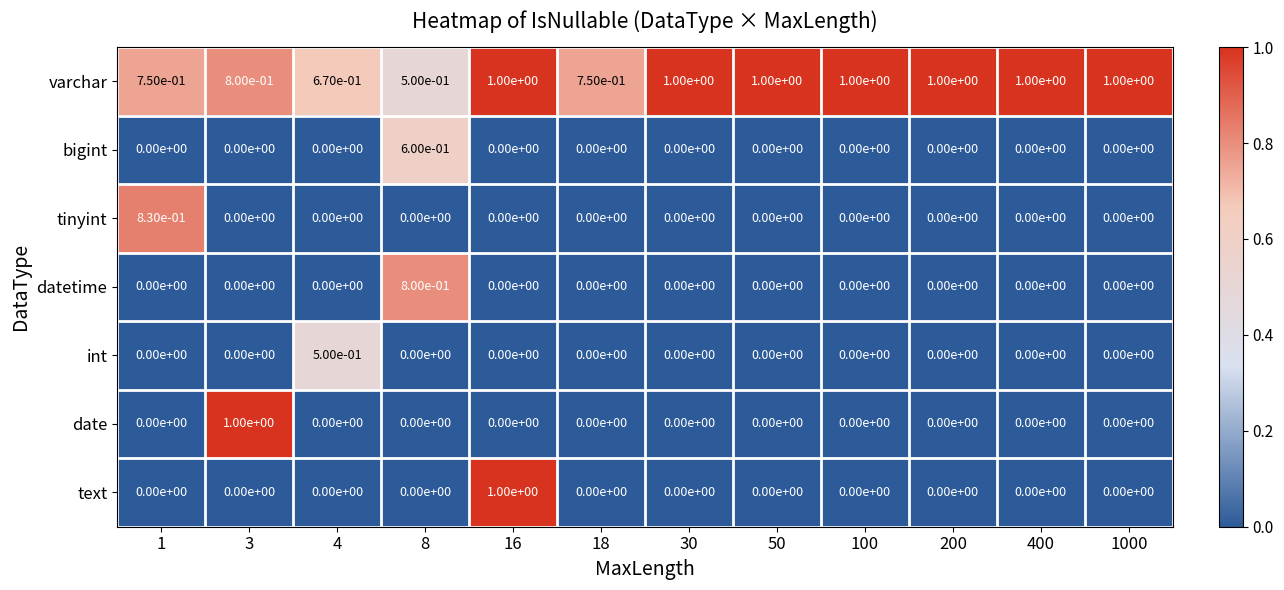

How many data points does each series have?

12